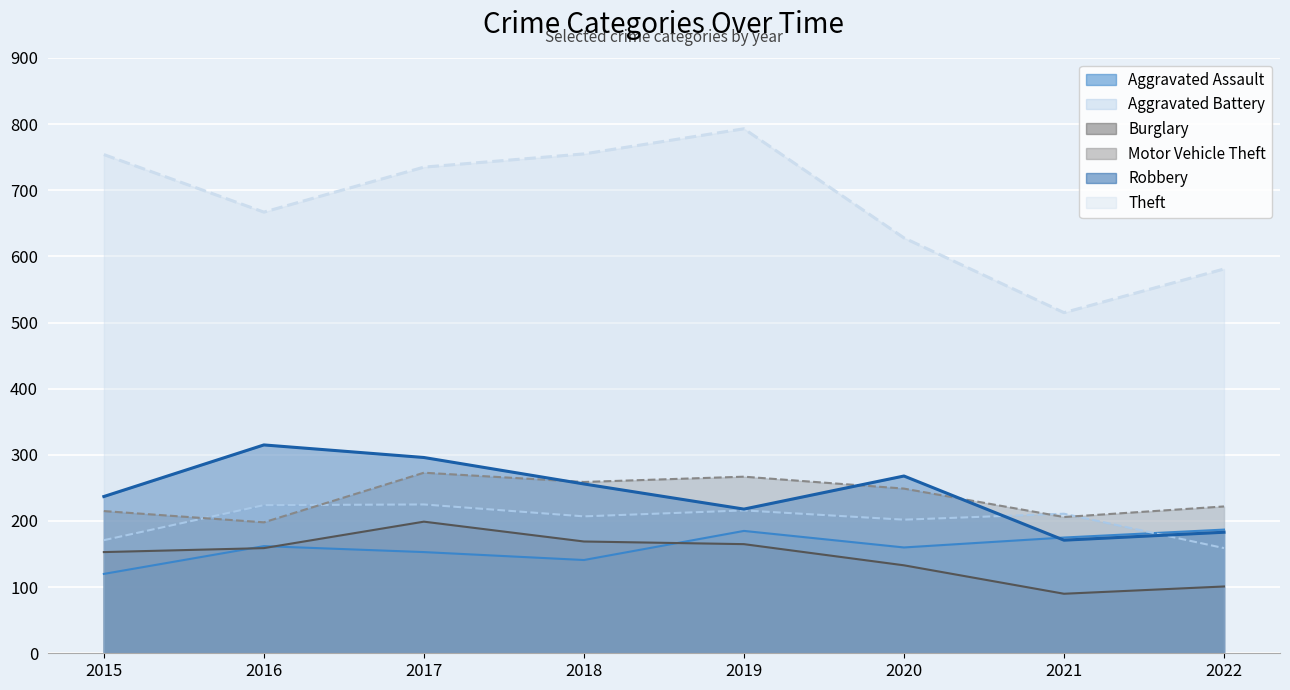

Which series has the largest range (max minus min)?

Theft